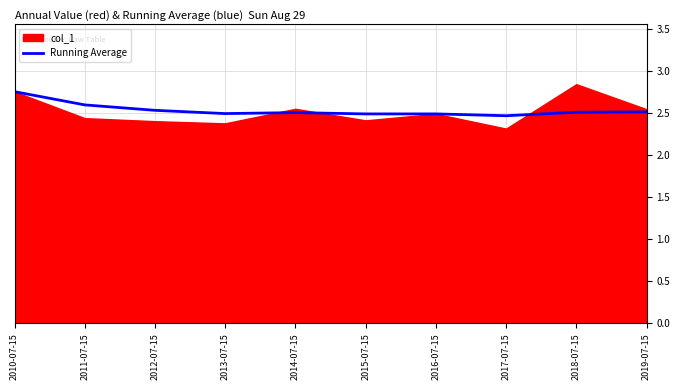

At which label is the value closest to 2?

2017-07-15